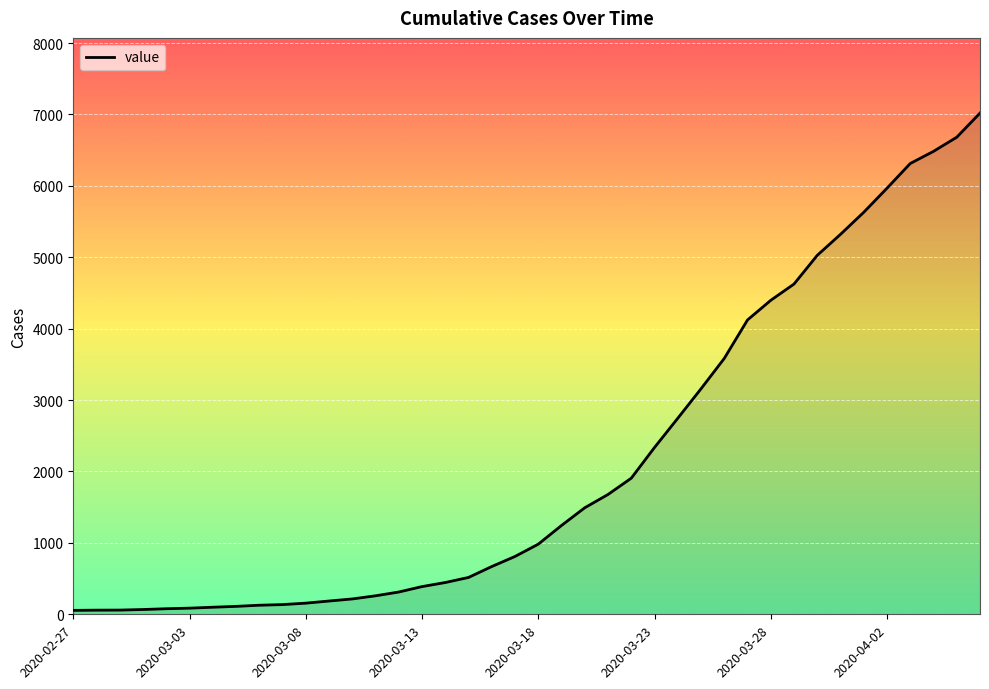

What is the difference between the maximum and minimum values?

6964